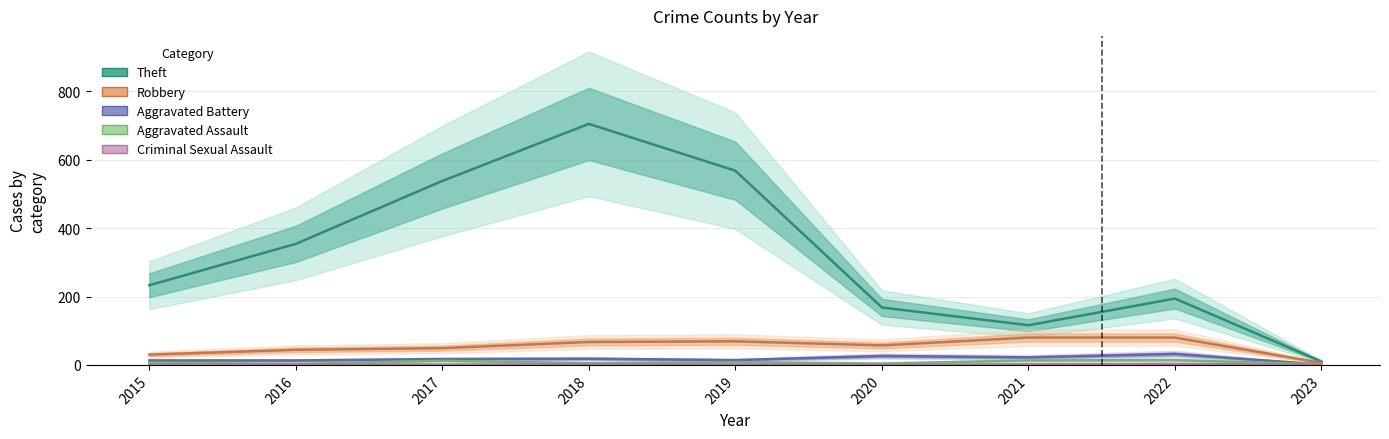

Reading left to right, transcribe all the data shown in this chart.

Theft: 233	354	538	705	568	168	116	194	10
Robbery: 30	44	49	67	69	57	80	80	6
Aggravated Battery: 13	13	17	18	14	26	22	32	1
Aggravated Assault: 6	3	12	5	8	4	13	14	2
Criminal Sexual Assault: 0	2	1	2	1	0	2	3	0